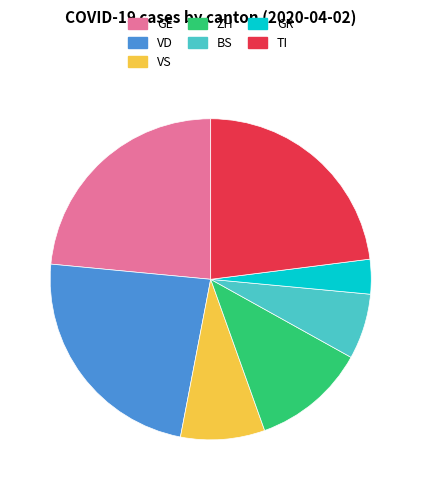

True or false: ZH accounts for 11% of the total.

True